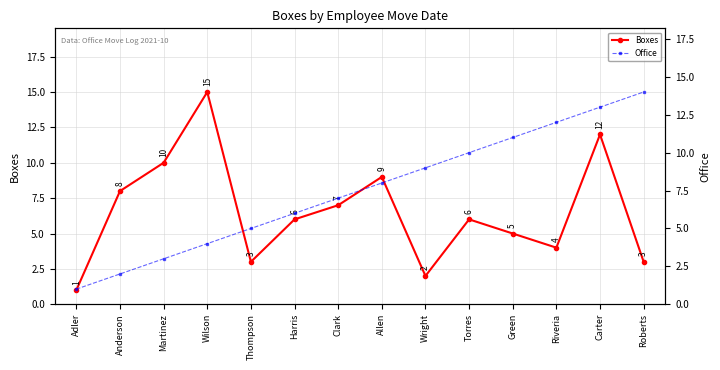

What is the spread (max minus min) of values at Carter?

1